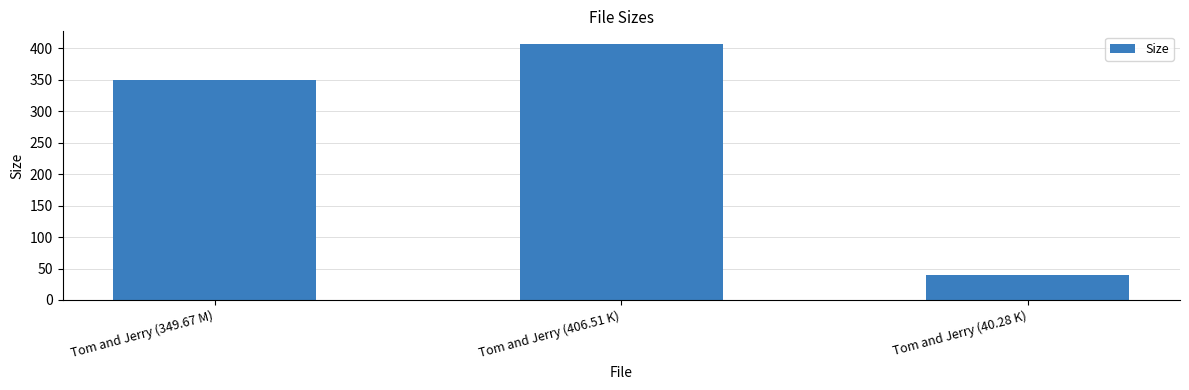

Between Tom and Jerry (40.28 K) and Tom and Jerry (349.67 M), which is larger?

Tom and Jerry (349.67 M)